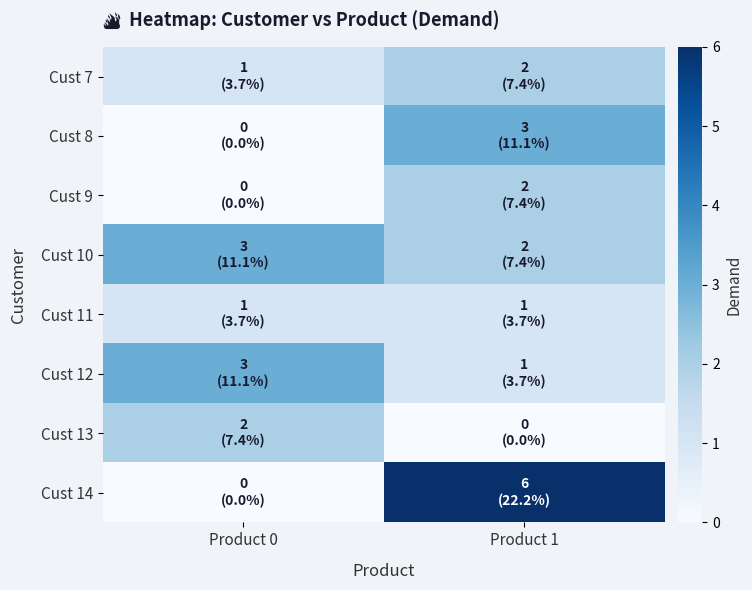

Between Product 0 and Product 1, which series saw the biggest shift?

Cust 14